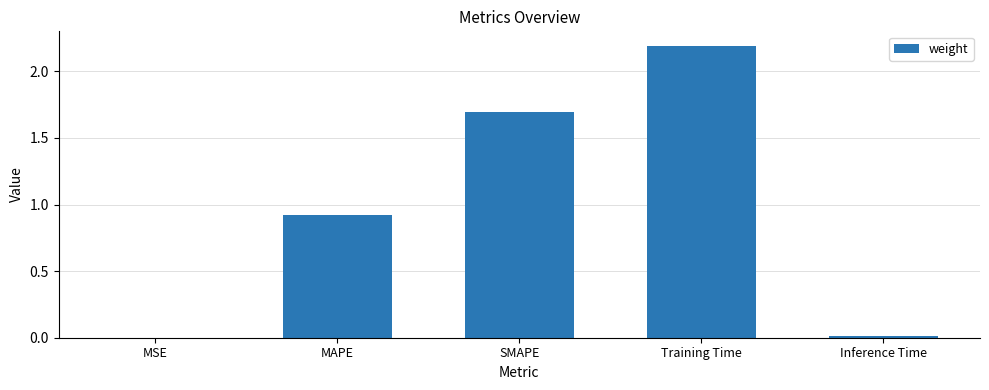

True or false: the data shows 0.0 at Inference Time.

True